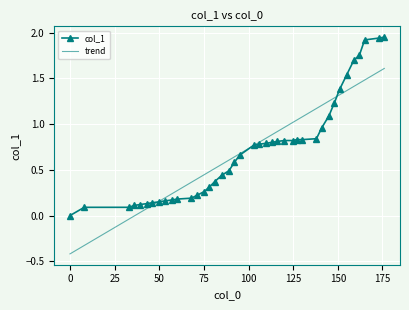

Rank the categories by value from highest to lowest.

176, 173, 165, 162, 159, 155, 151, 148, 145, 141, 138, 127, 130, 120, 125, 116, 113, 110, 106, 103, 95, 92, 89, 85, 81, 78, 75, 71, 68, 60, 57, 53, 50, 46, 43, 39, 36, 8, 33, 0